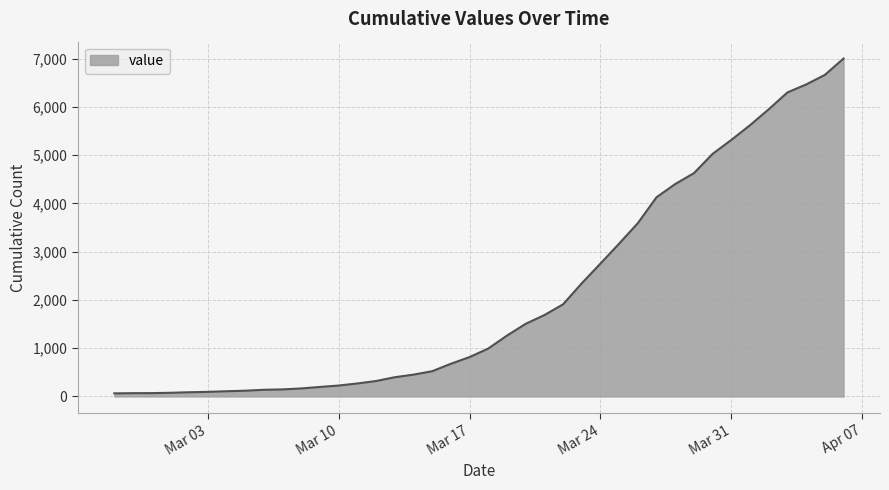

What is the greatest value displayed?

7003